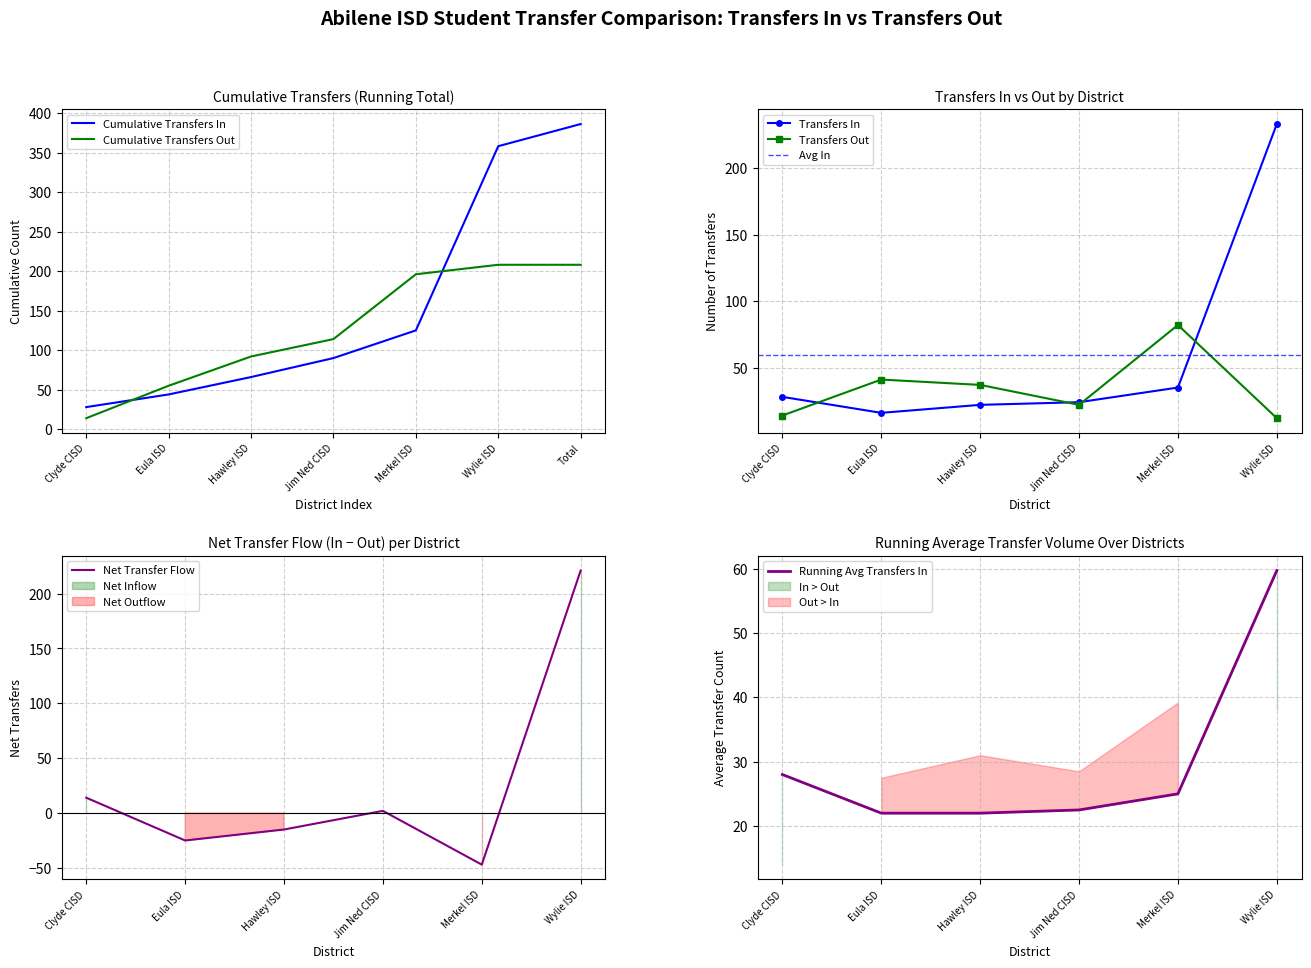

How many data points in Transfers In are less than 28?

3